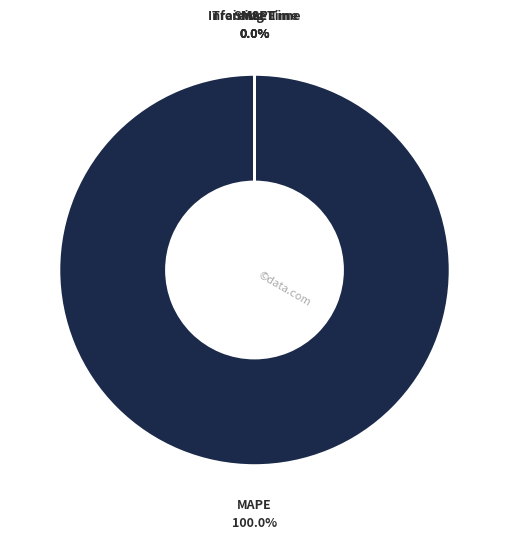

Between Training Time and Inference Time, which is larger?

Training Time